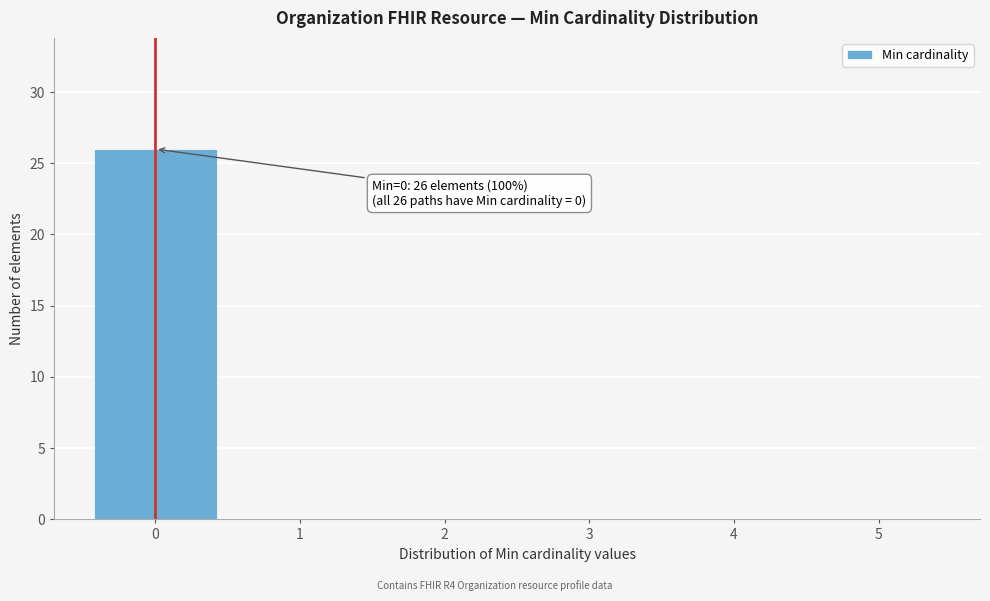

Over which range of the x-axis is the bar tallest?

-0.5 to 0.5